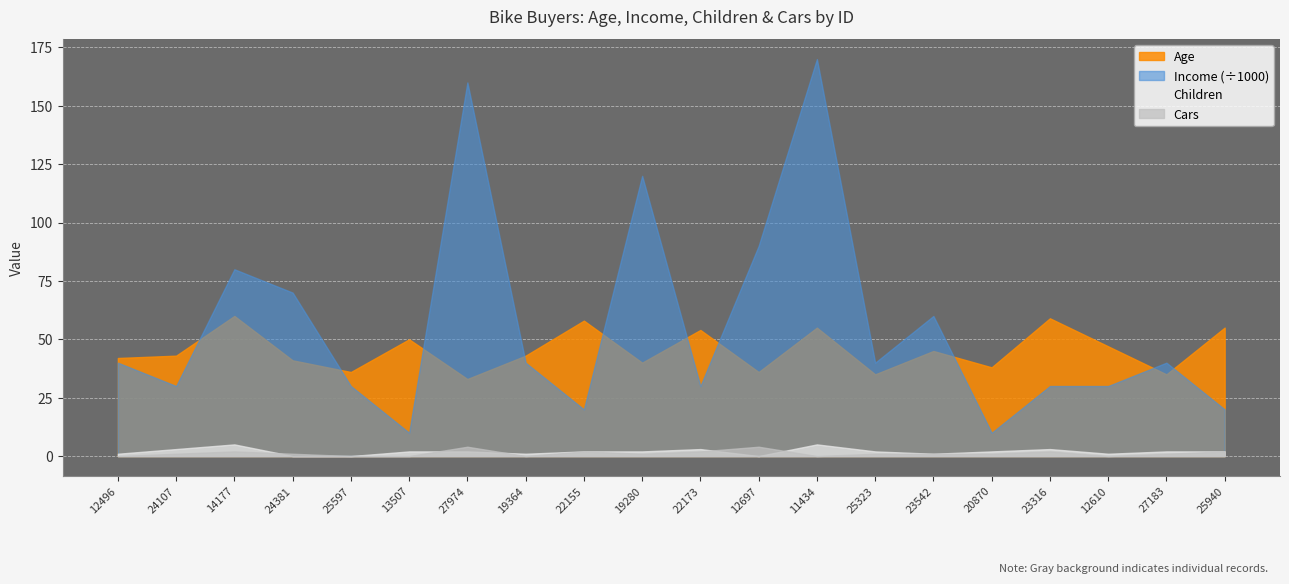

Reading left to right, what are all the values shown in this chart?

Age: 42	43	60	41	36	50	33	43	58	40	54	36	55	35	45	38	59	47	35	55
Income: 40000	30000	80000	70000	30000	10000	160000	40000	20000	120000	30000	90000	170000	40000	60000	10000	30000	30000	40000	20000
Children: 1	3	5	0	0	2	2	1	2	2	3	0	5	2	1	2	3	1	2	2
Cars: 0	1	2	1	0	0	4	0	2	1	2	4	0	1	1	1	2	0	1	2